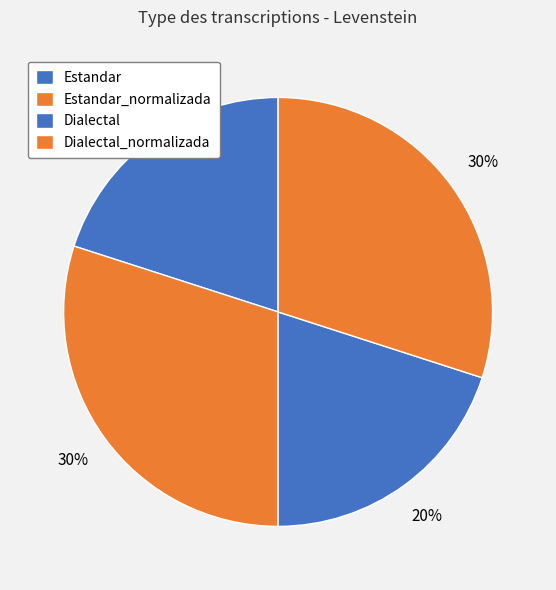

How many segments does this pie chart have?

4